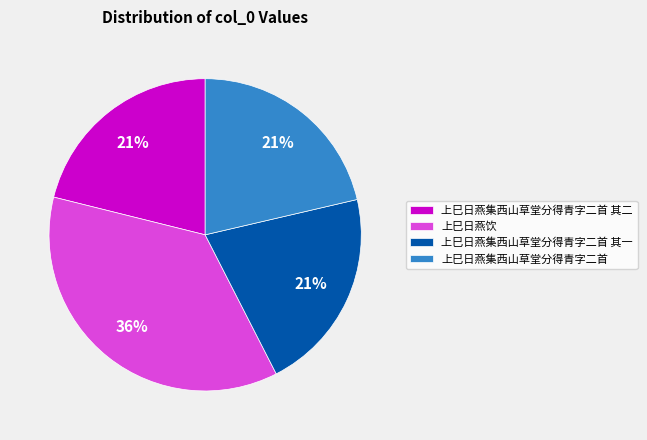

Which slice is the largest?

上巳日燕饮